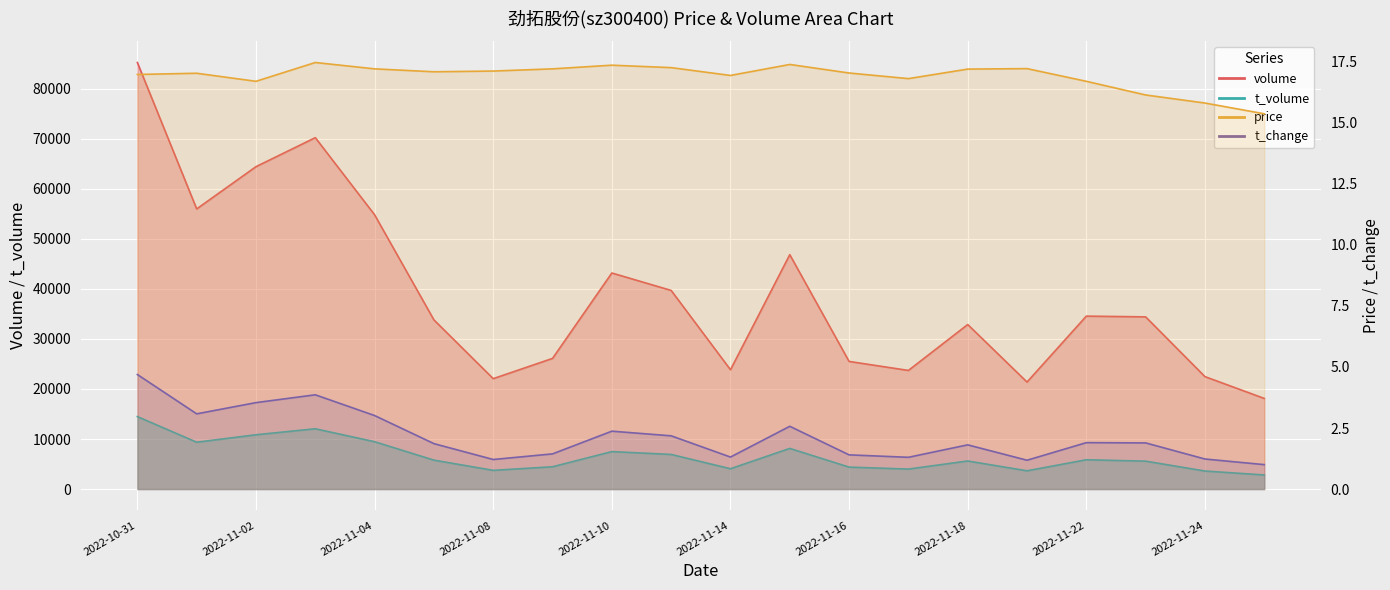

How many values in the volume_line series are below 34408?

10